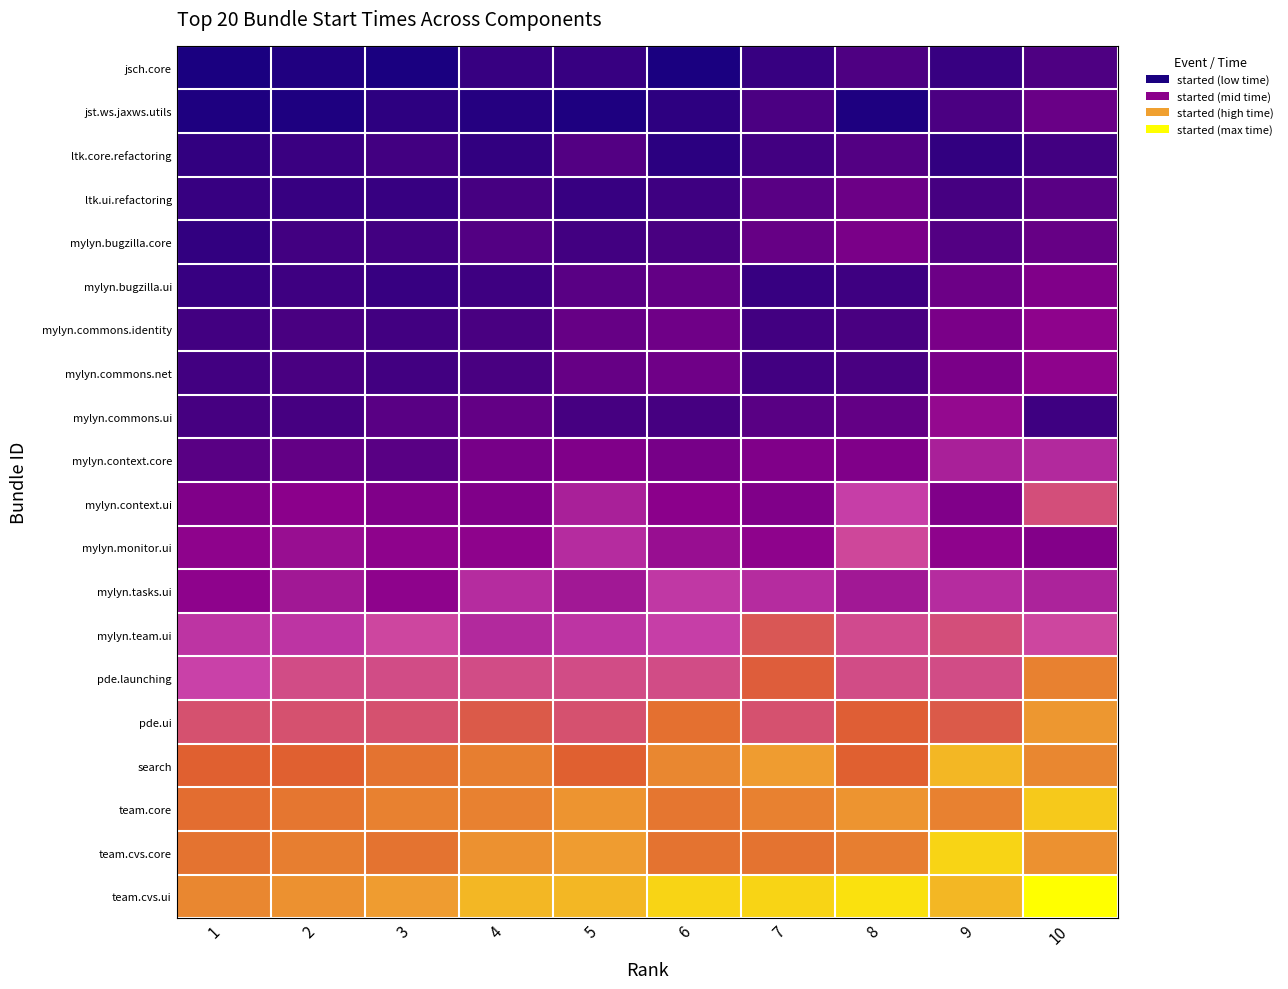

At how many categories does at least one series exceed 0?

10